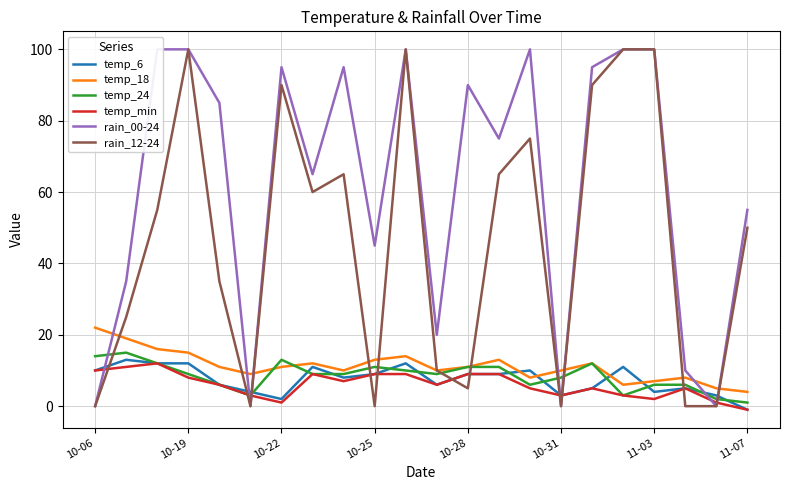

What is the difference between the maximum and minimum values in the temp_6 series?

14